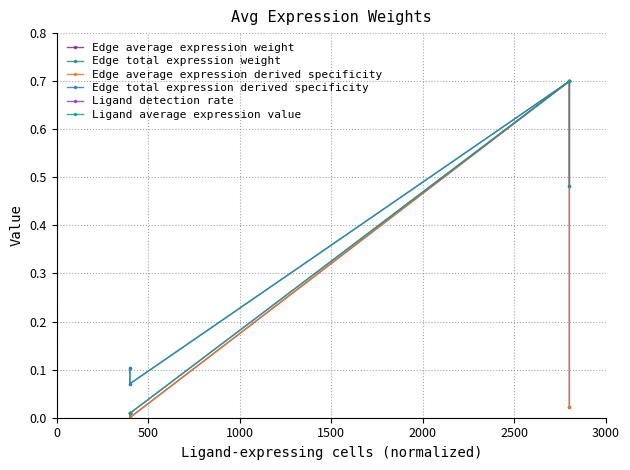

How many data points does each series have?

4